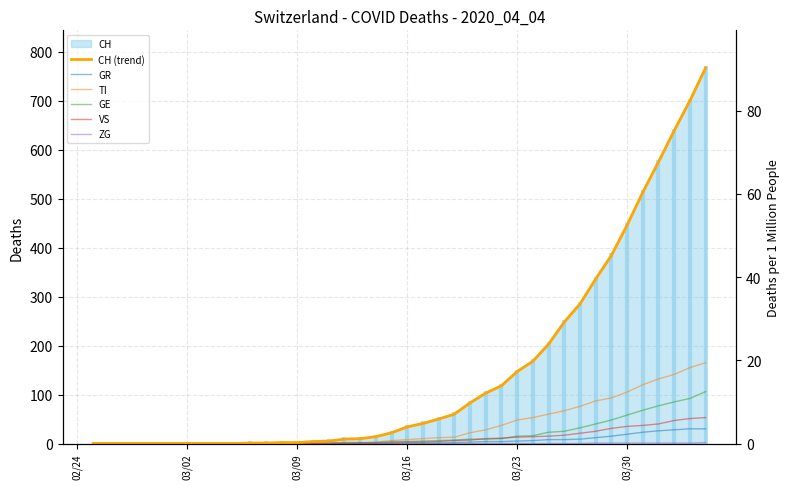

What is the value of the GE point at the 40th from the left?

106